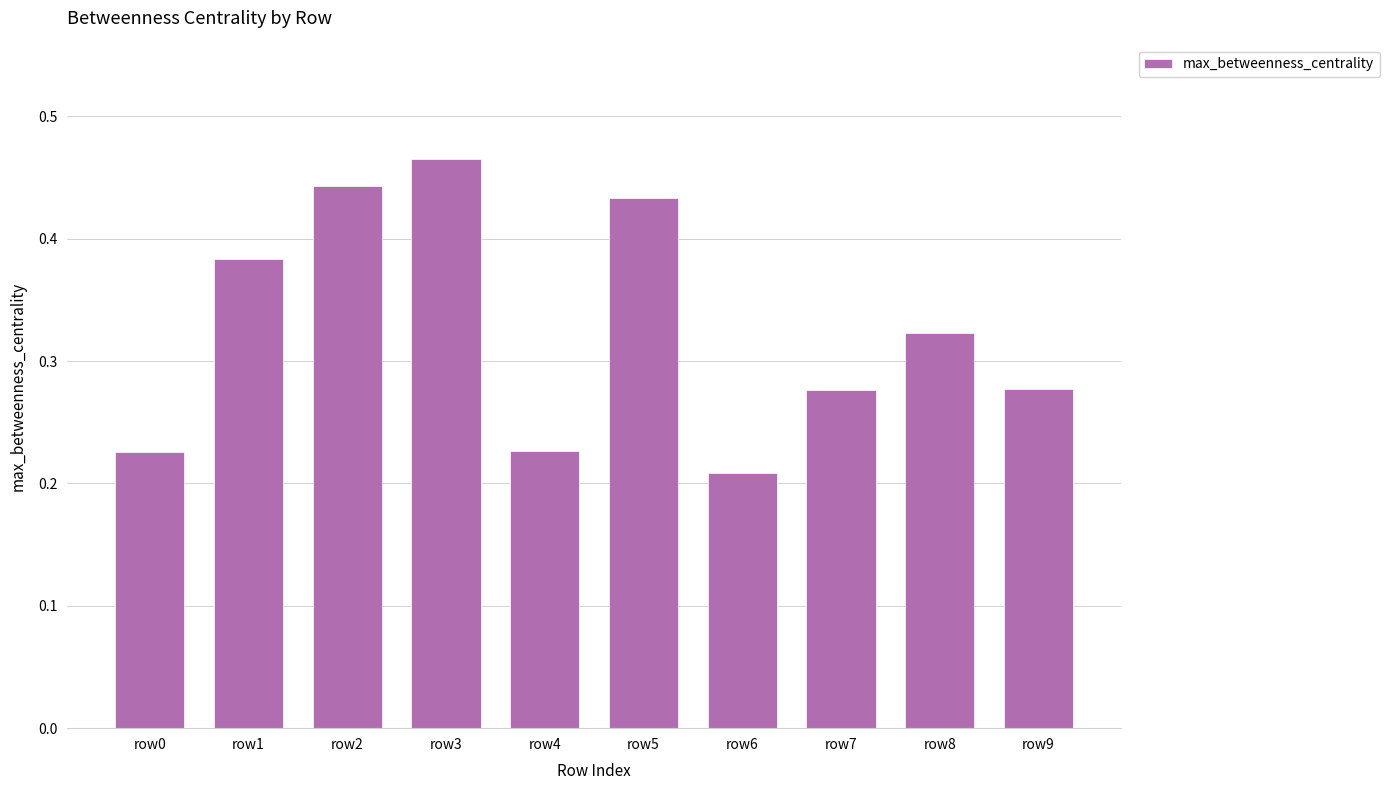

The chart shows a value of 0.4 at row7. True or false?

False